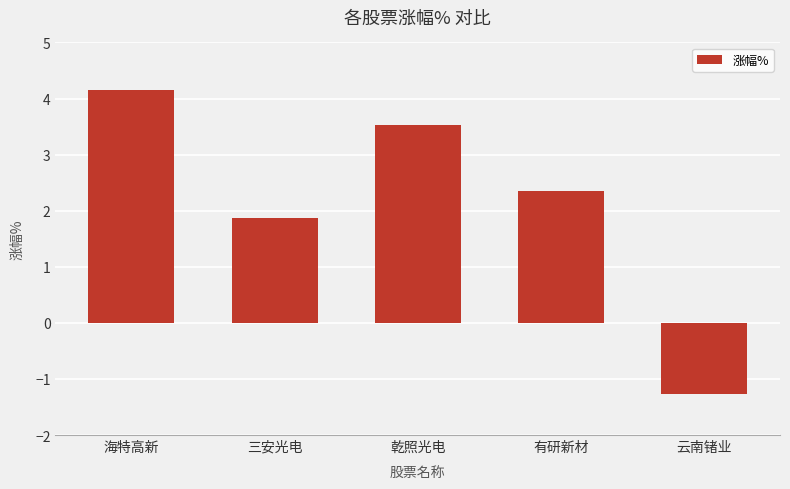

Rank the categories by value from lowest to highest.

云南锗业, 三安光电, 有研新材, 乾照光电, 海特高新